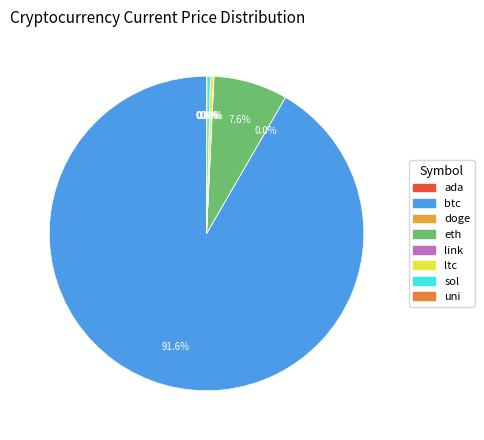

What is the total percentage of btc and link?

91.7%